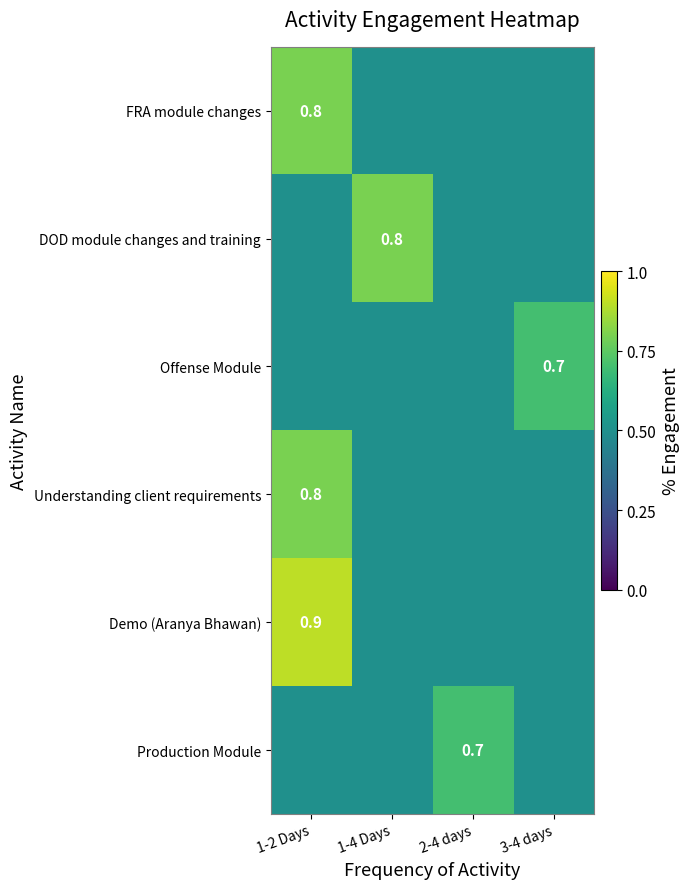

The value of Demo (Aranya Bhawan) at 1-2 Days is 1.3. True or false?

False